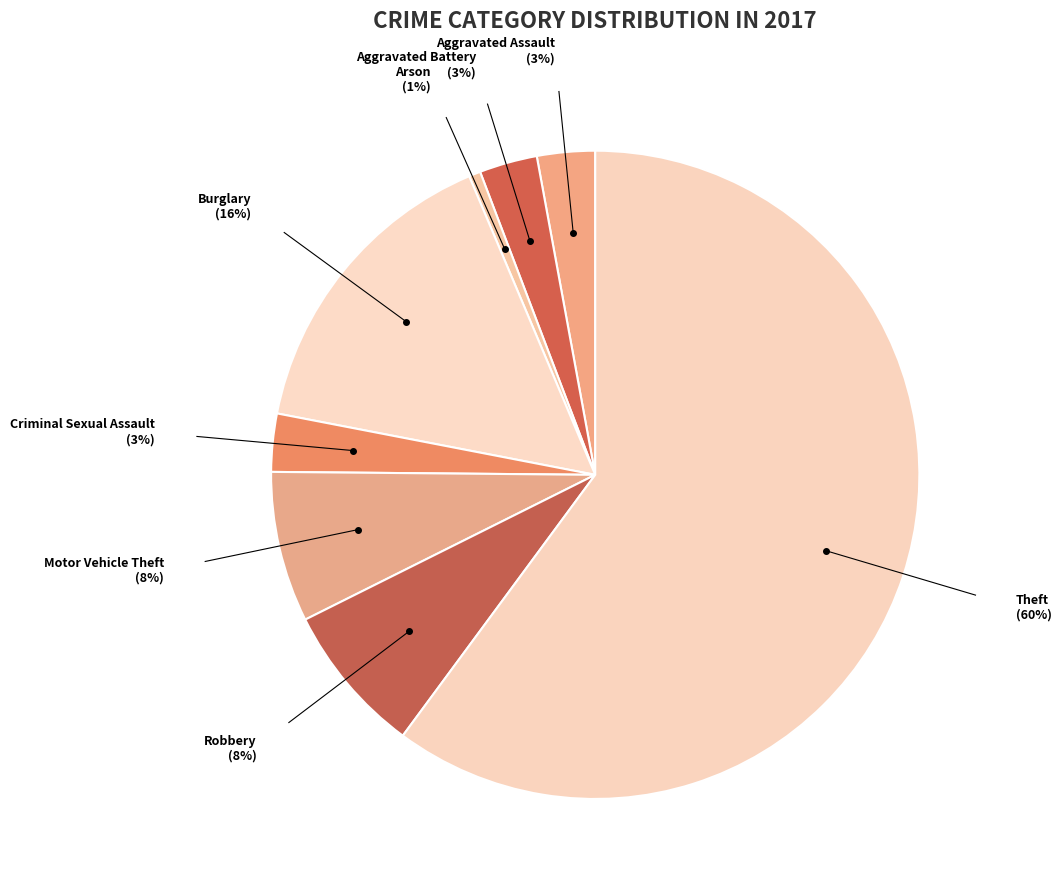

To the nearest percent, what is the average slice percentage?

12%